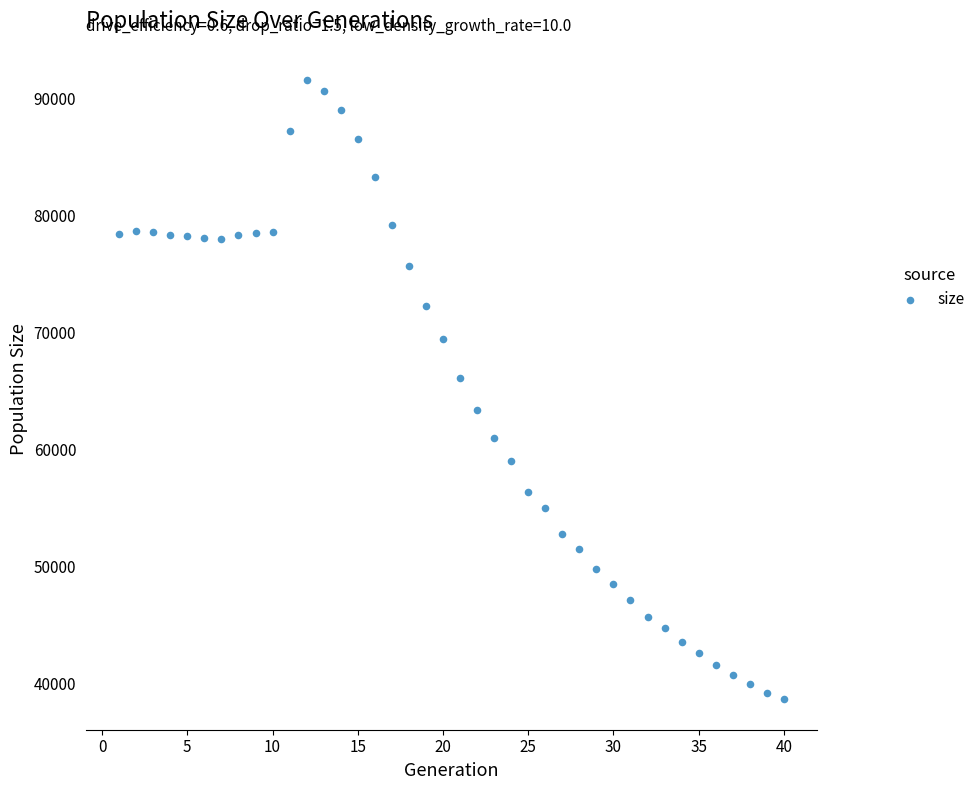

What Y value in the scatter plot is closest to 65188?

66132